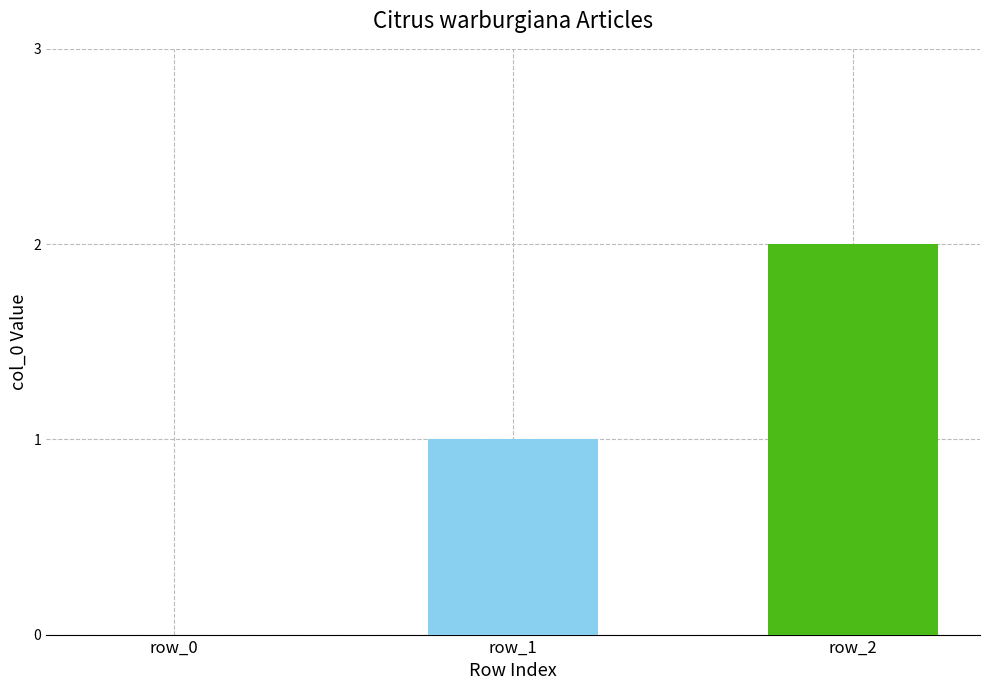

What is the change in value from row_1 to row_2?

+1